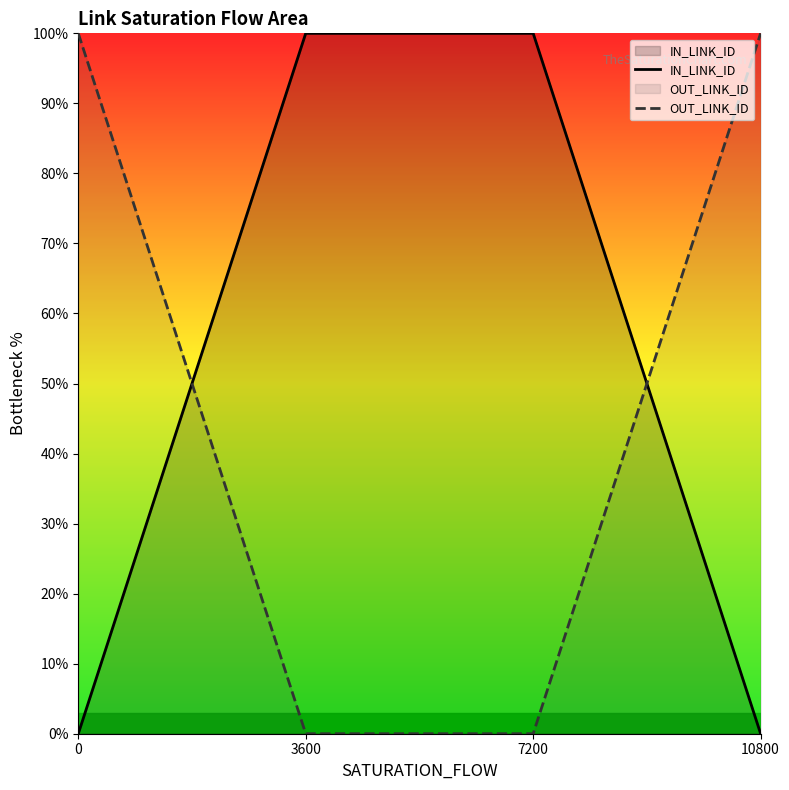

At which label does IN_LINK_ID first exceed 99?

3600